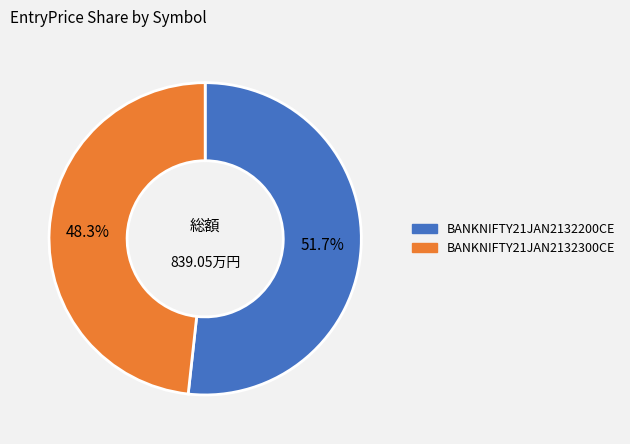

Is the sum of BANKNIFTY21JAN2132200CE and BANKNIFTY21JAN2132300CE greater than half?

Yes